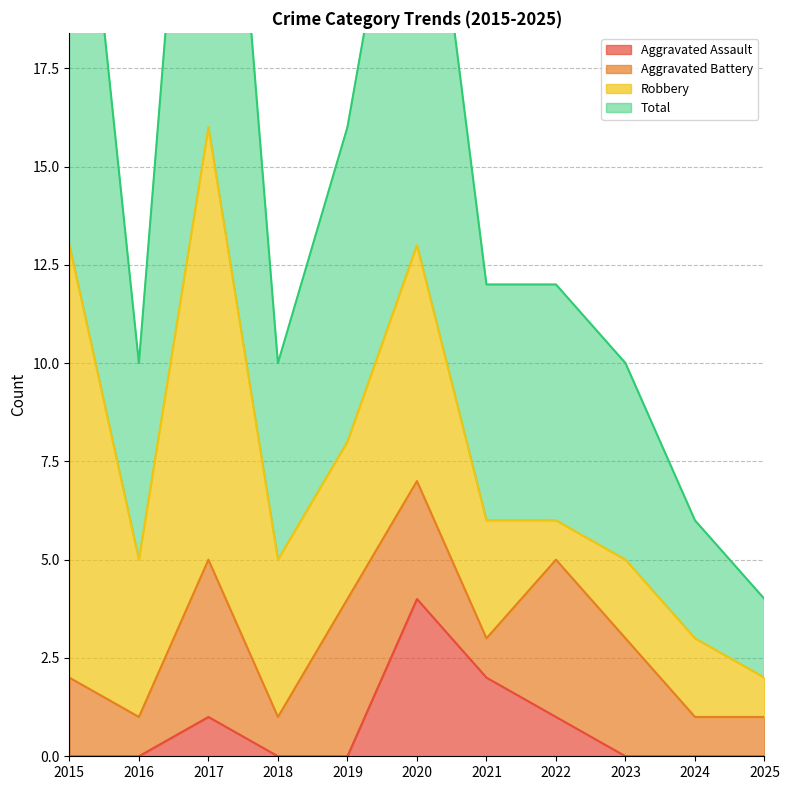

How many data points in Total are less than 12?

5